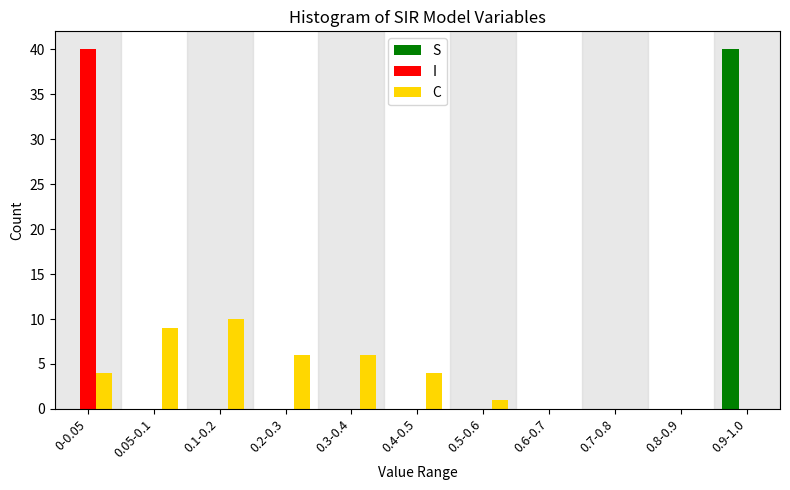

Is the value of C at 0.8-0.9 greater than the value of S at 0.9-1.0?

No